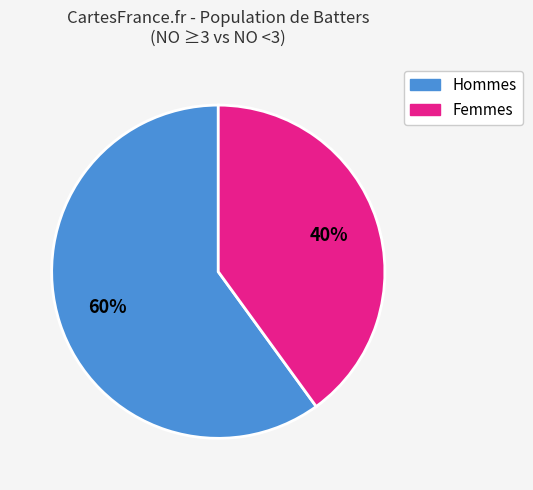

Is there any slice that represents more than half of the pie?

Yes